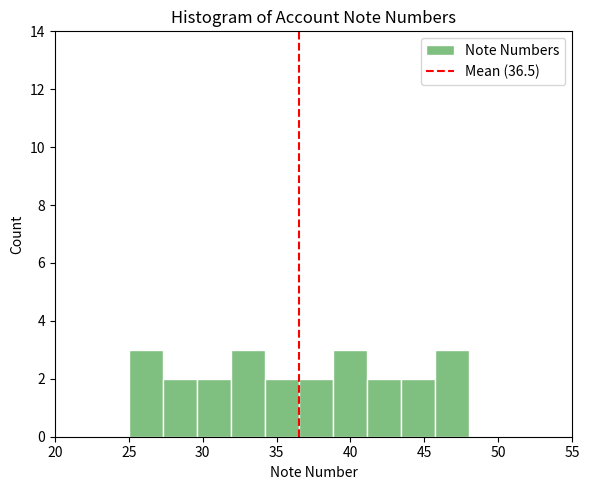

How tall is the bar that spans 29.6 to 31.9 on the x-axis? Neither the bar edges nor the heights are printed on the chart, so give them approximately, as read against the axes.

2